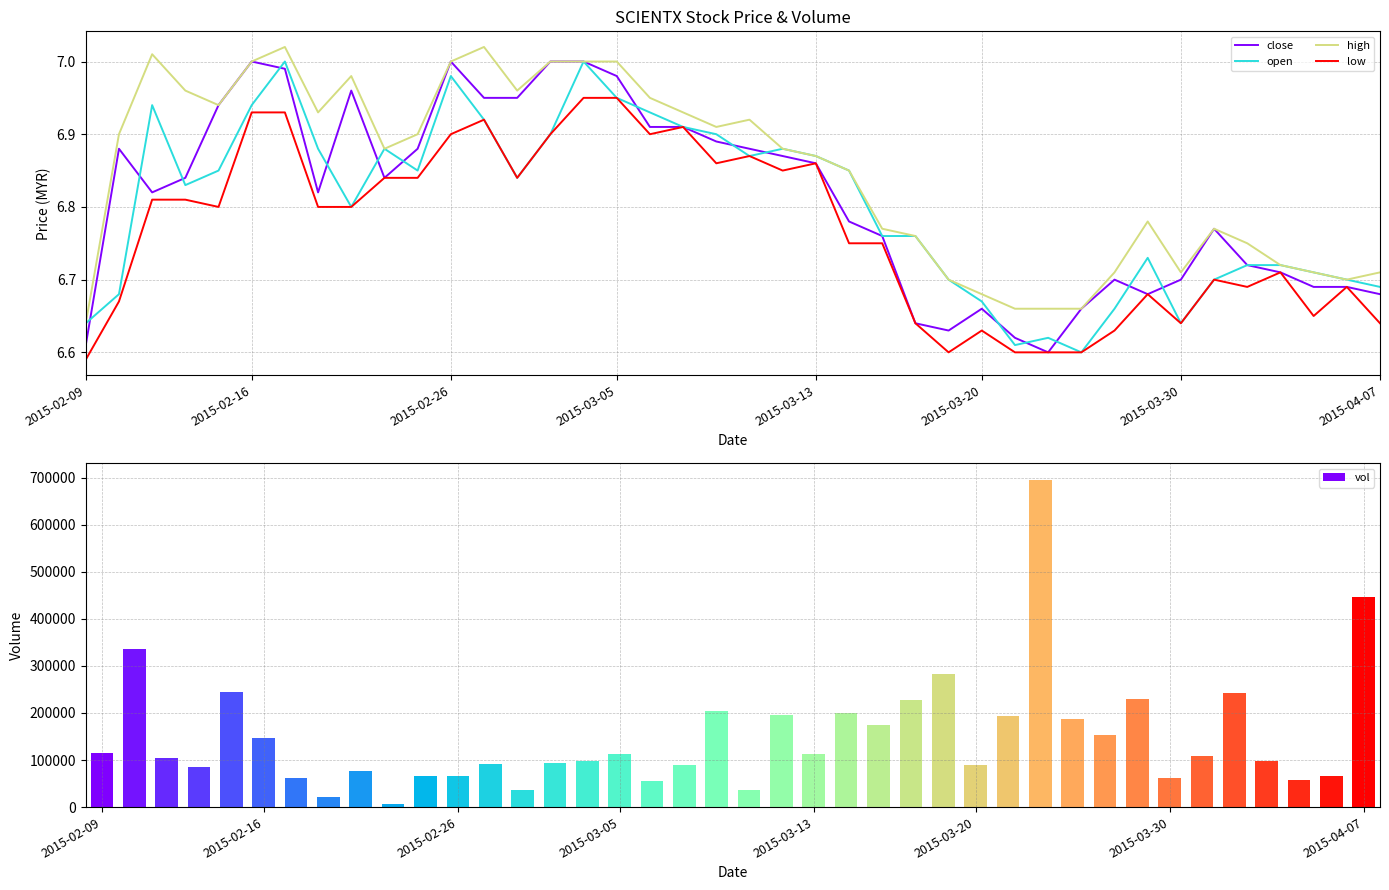

True or false: vol has a value of 16727.7 at 2015-02-26.

False